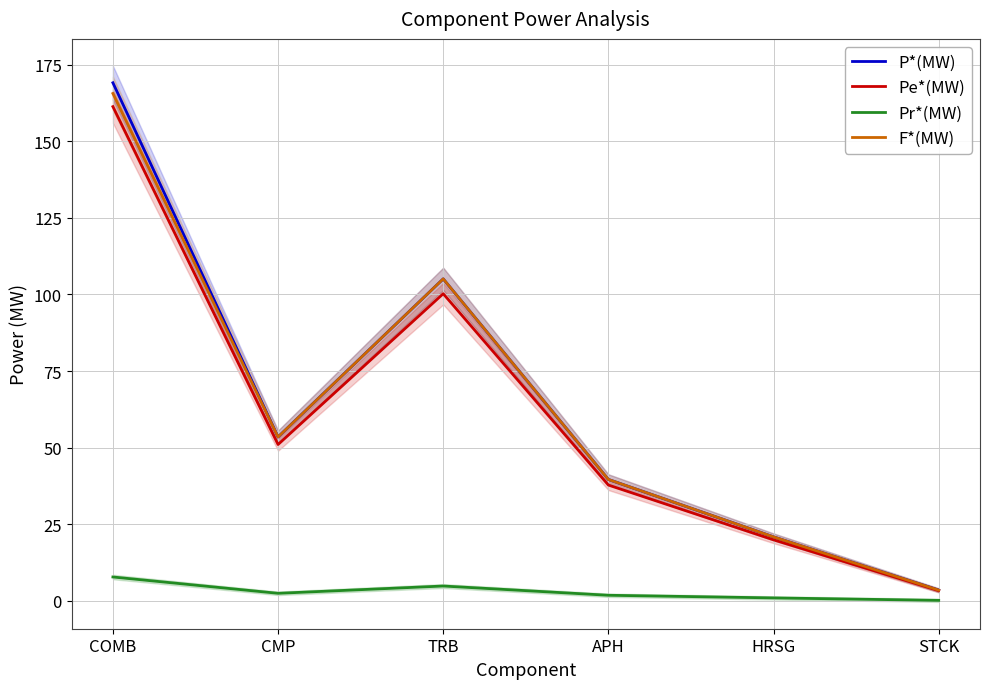

What position from the left is APH?

4